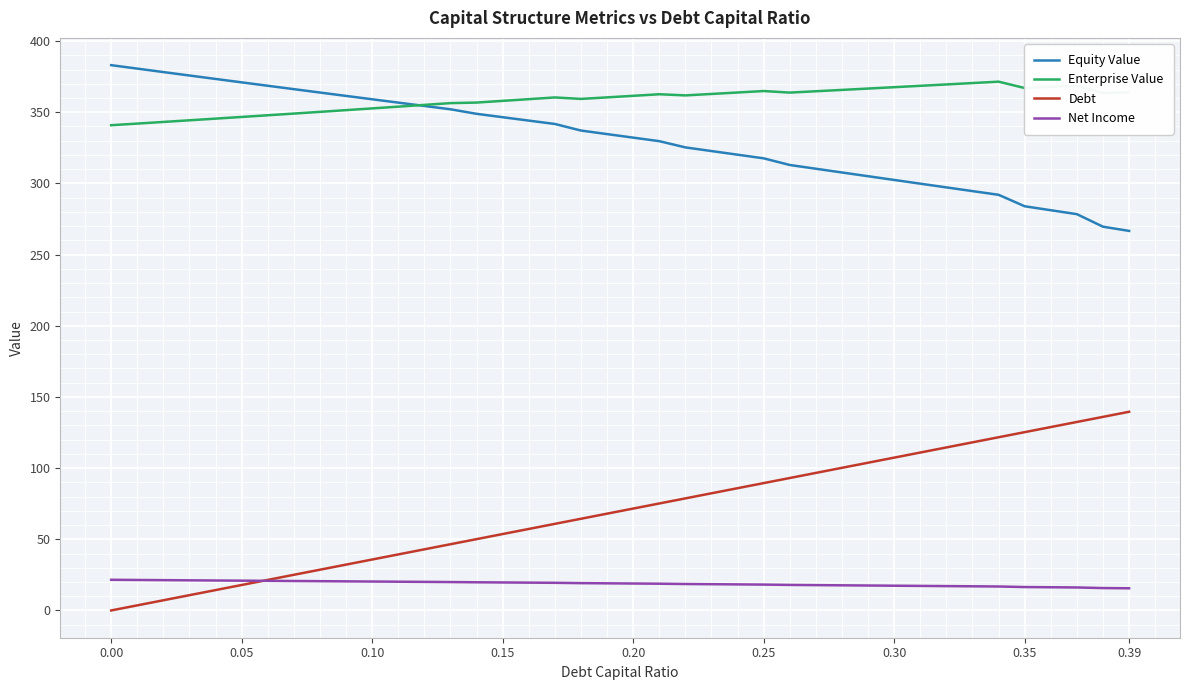

What is the highest value of the Debt series?

139.6